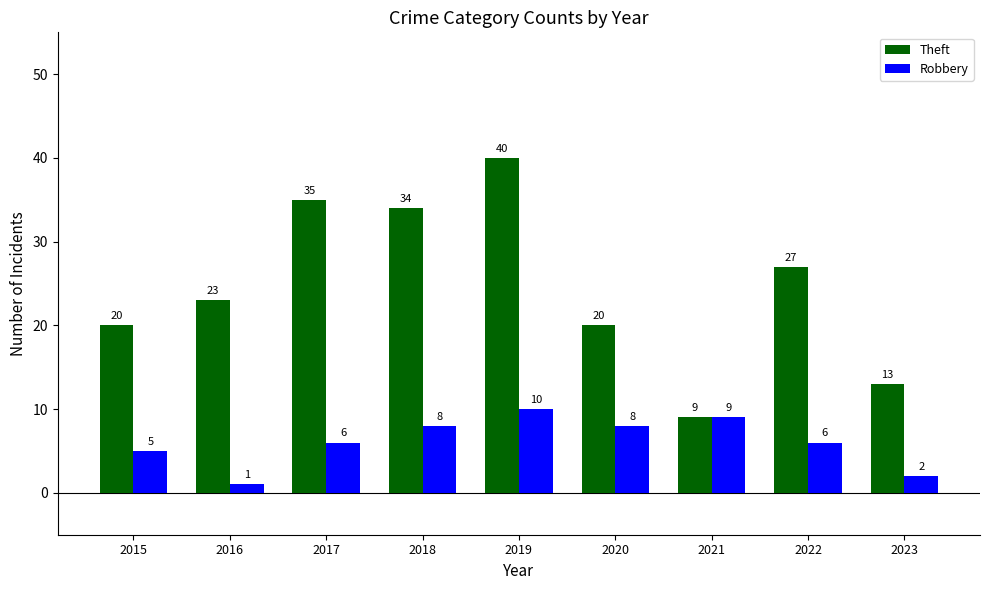

What is the approximate value of Theft at 2020?

20